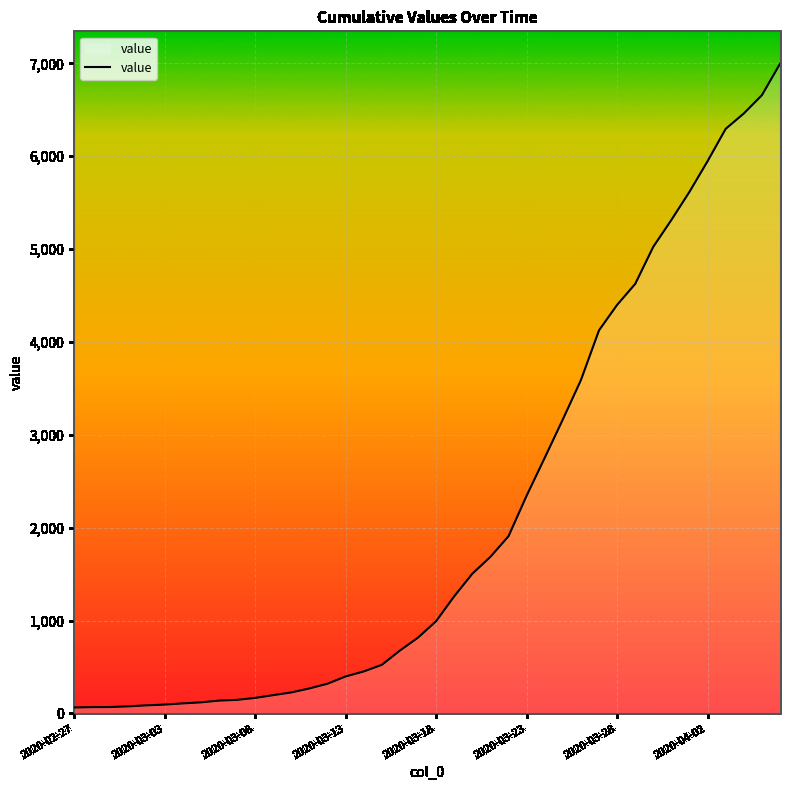

What is the maximum value shown in the chart?

6995